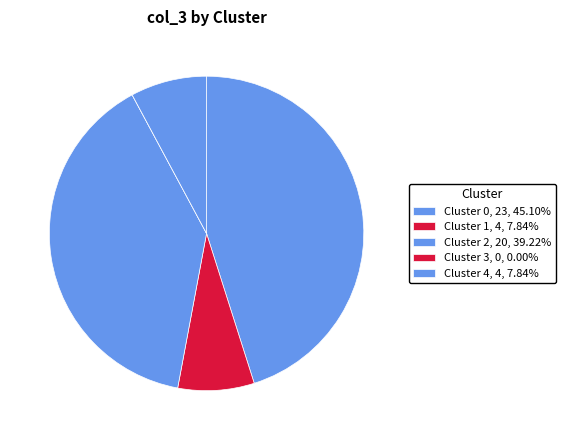

How many segments does this pie chart have?

5